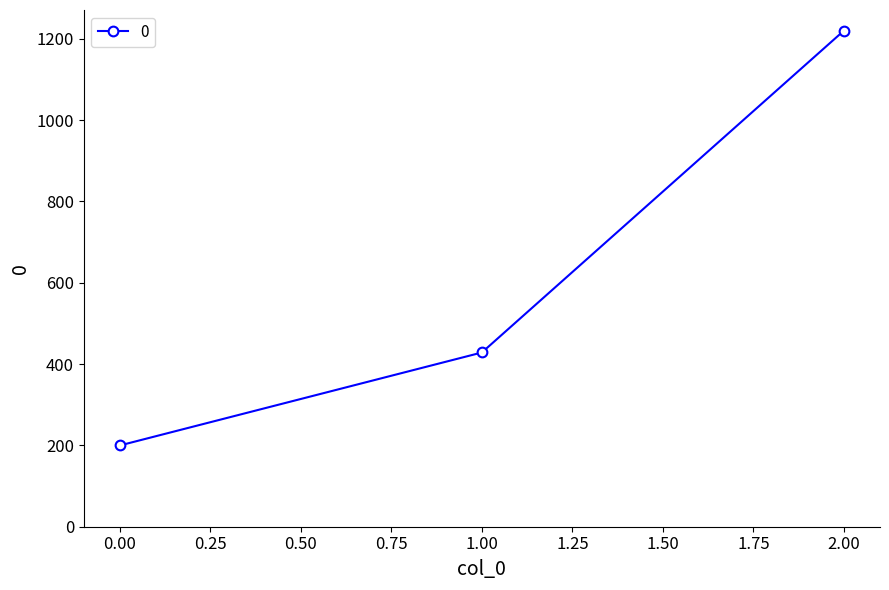

Is it true that the value at 2.00 is 650.9?

False